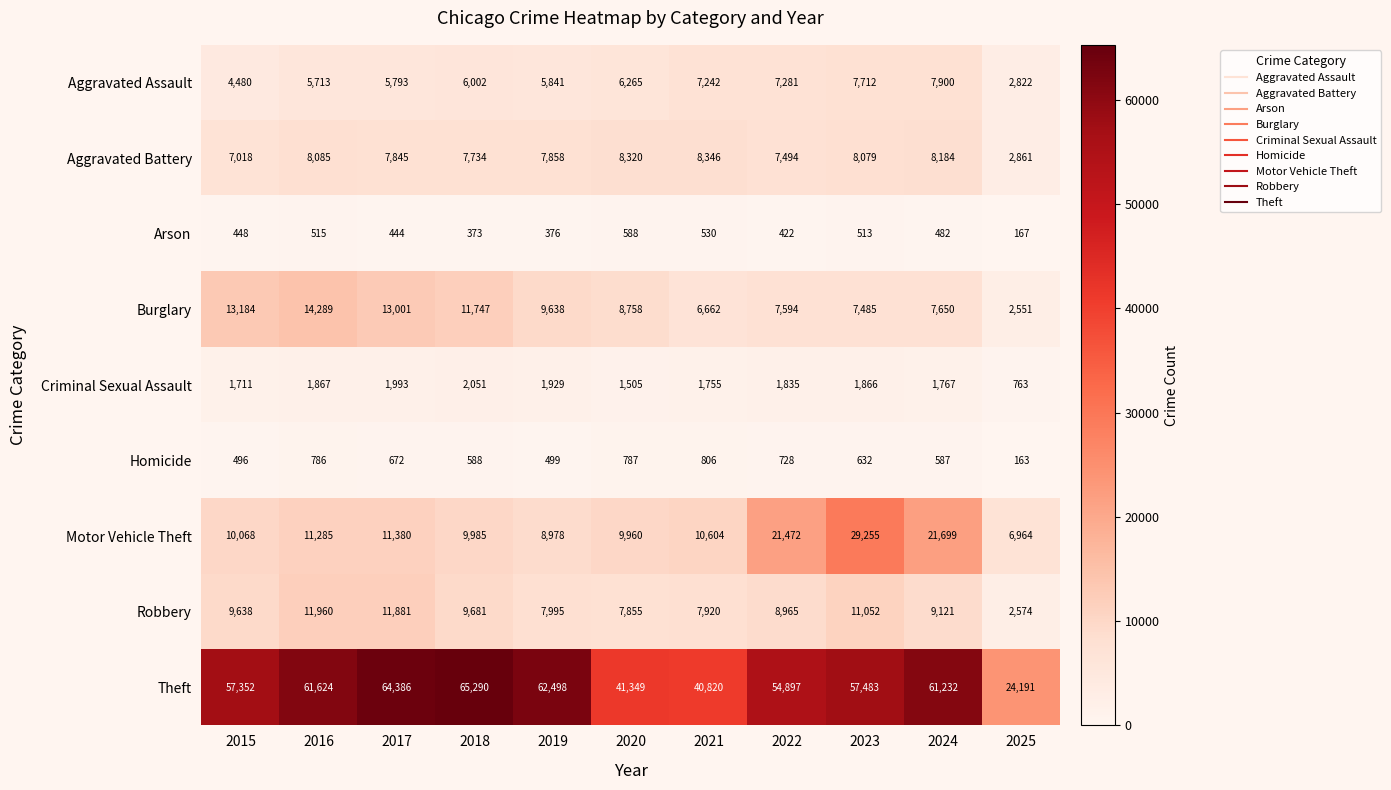

What is the minimum value for Homicide?

163